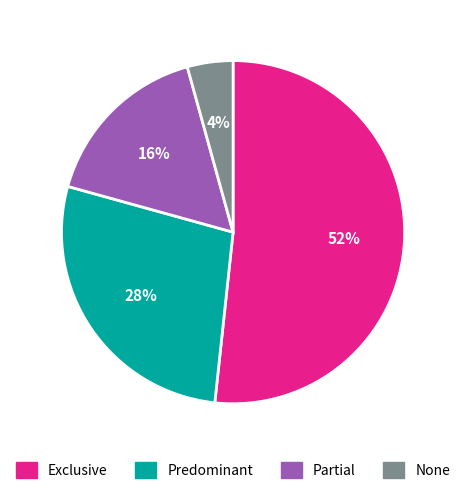

What is the smallest slice in the pie chart?

None